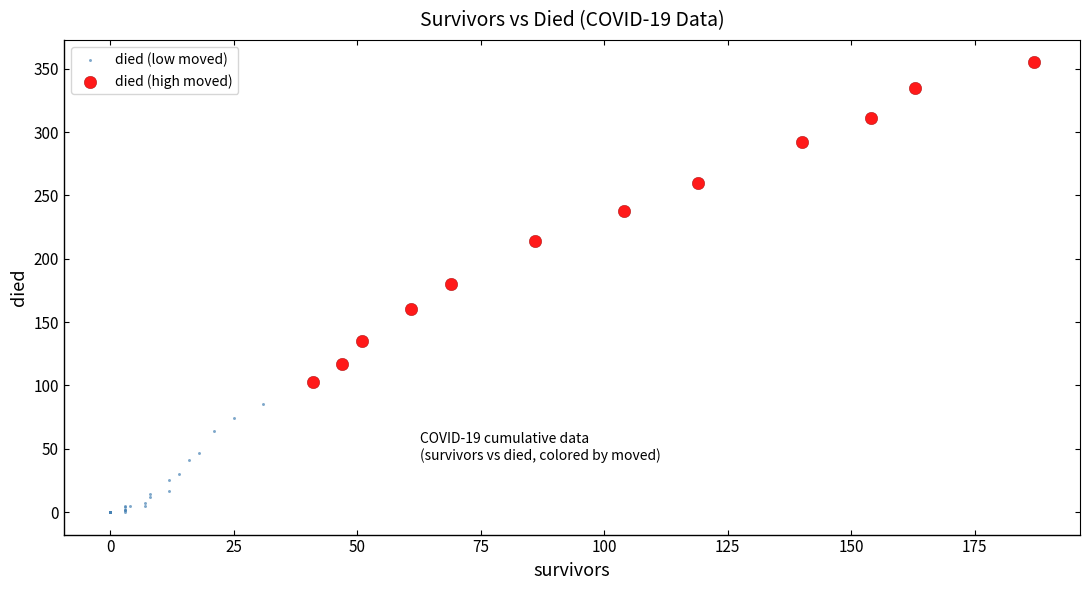

Which series reaches the maximum Y coordinate?

died (high moved)